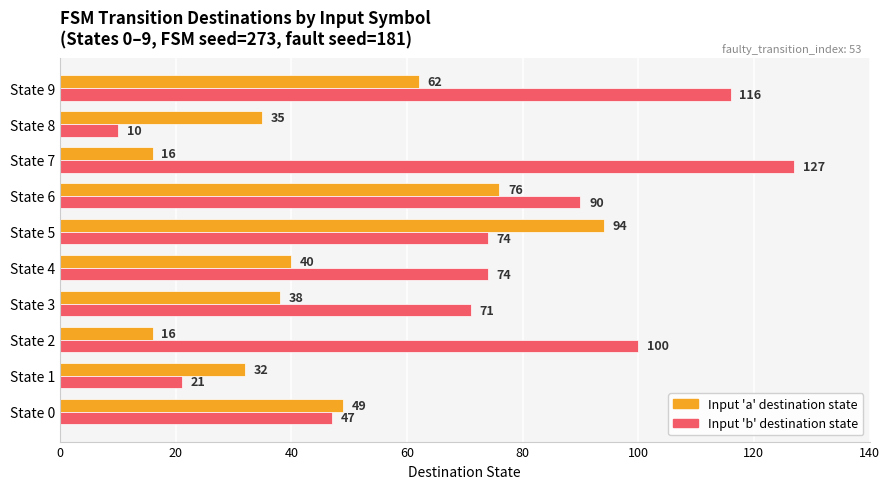

List the series in order of their peak value, lowest first.

Input 'a' destination state, Input 'b' destination state